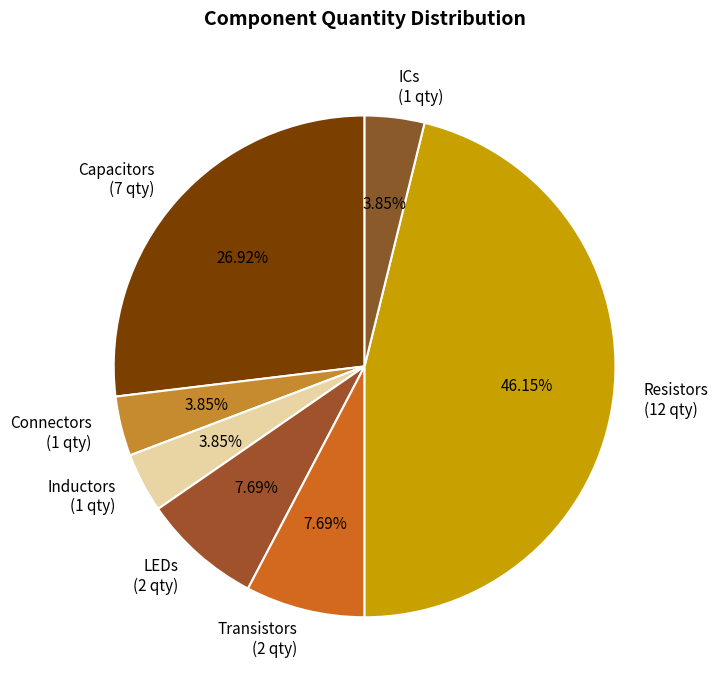

Which has a higher value, Resistors (12 qty) or ICs (1 qty)?

Resistors (12 qty)